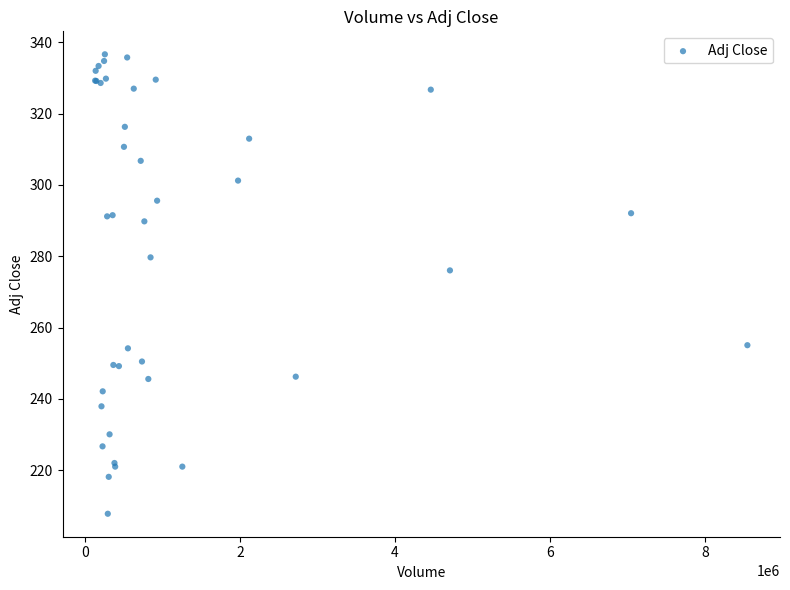

What Y value in the scatter plot is closest to 272?

276.0